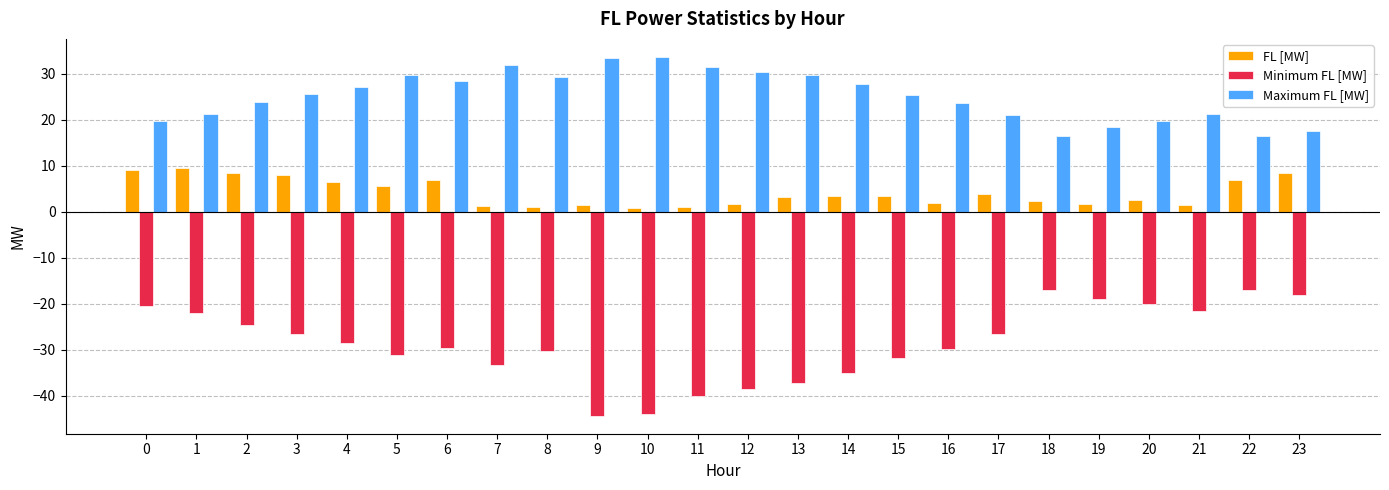

Rank the series at 2 from lowest to highest value.

Minimum FL [MW], FL [MW], Maximum FL [MW]